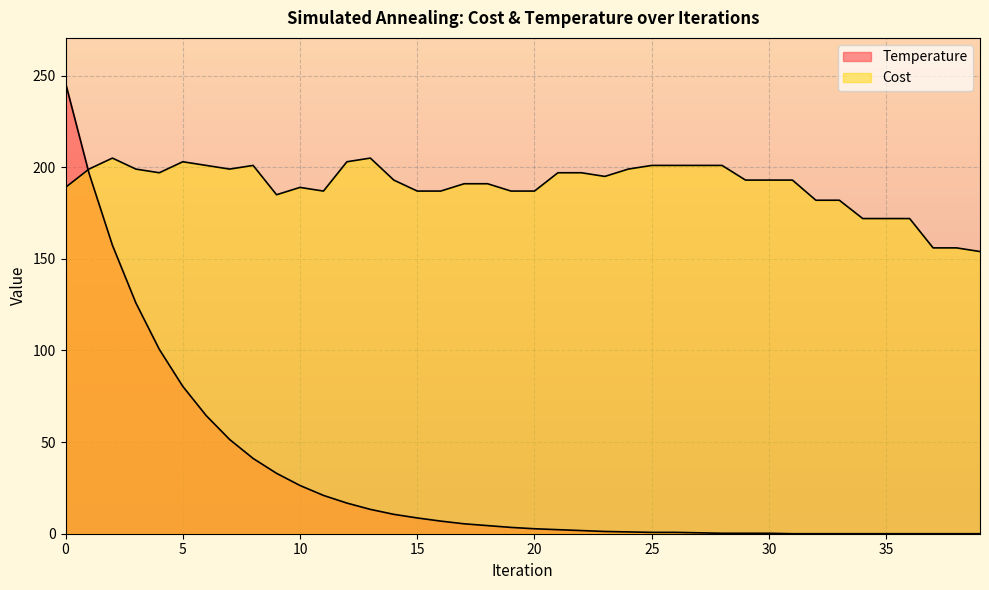

The Cost series shows 182.0 at 32. True or false?

True